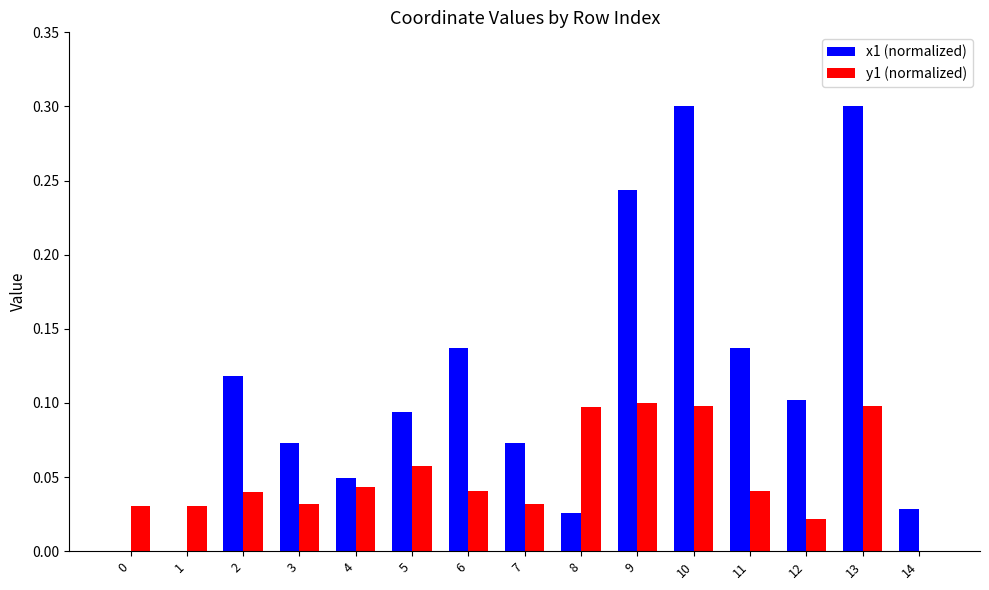

What is the greatest value displayed?

0.3